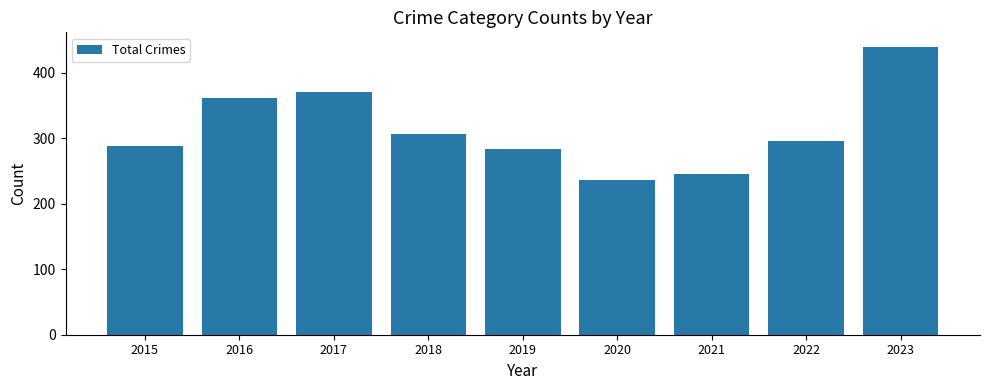

What is the maximum value shown in the chart?

440